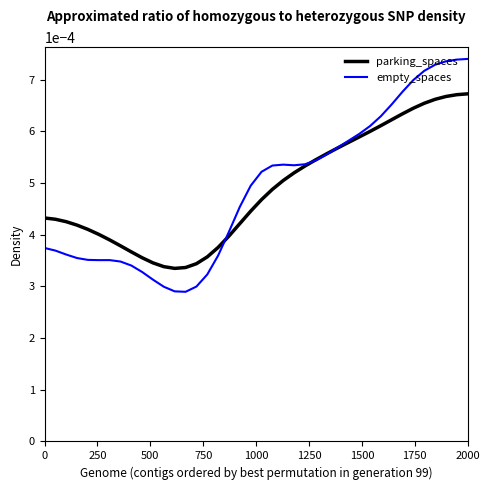

How many distinct data groups are displayed?

2